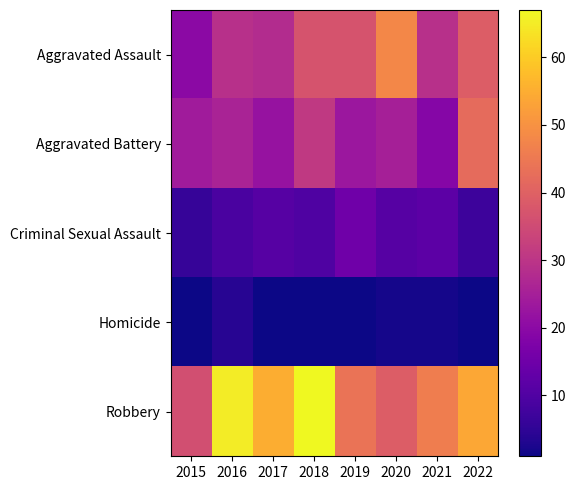

Reading left to right, transcribe all the data shown in this chart.

Aggravated Assault: 2015=20	2016=29	2017=28	2018=37	2019=37	2020=48	2021=29	2022=39
Aggravated Battery: 2015=24	2016=26	2017=22	2018=31	2019=23	2020=25	2021=19	2022=42
Criminal Sexual Assault: 2015=6	2016=9	2017=11	2018=10	2019=15	2020=11	2021=12	2022=7
Homicide: 2015=1	2016=4	2017=1	2018=1	2019=1	2020=2	2021=2	2022=1
Robbery: 2015=36	2016=65	2017=55	2018=67	2019=44	2020=39	2021=46	2022=54